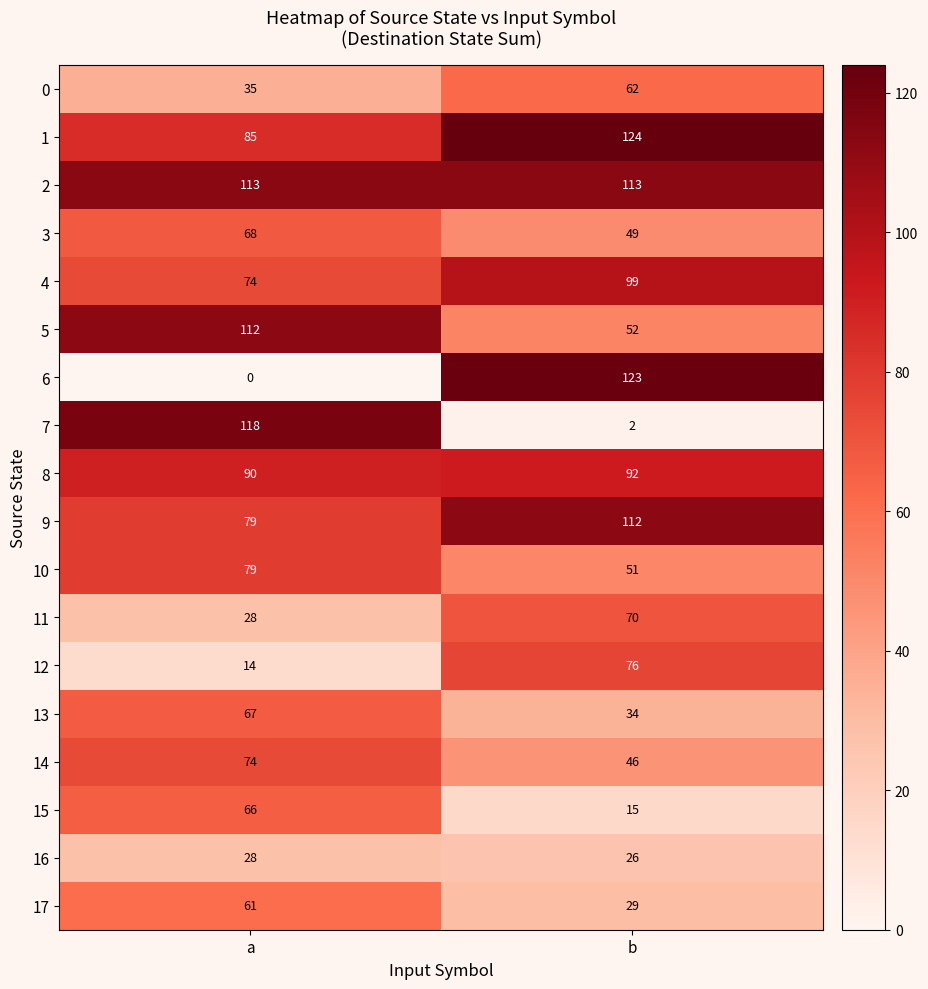

Rank the categories by 1 value from lowest to highest.

a, b